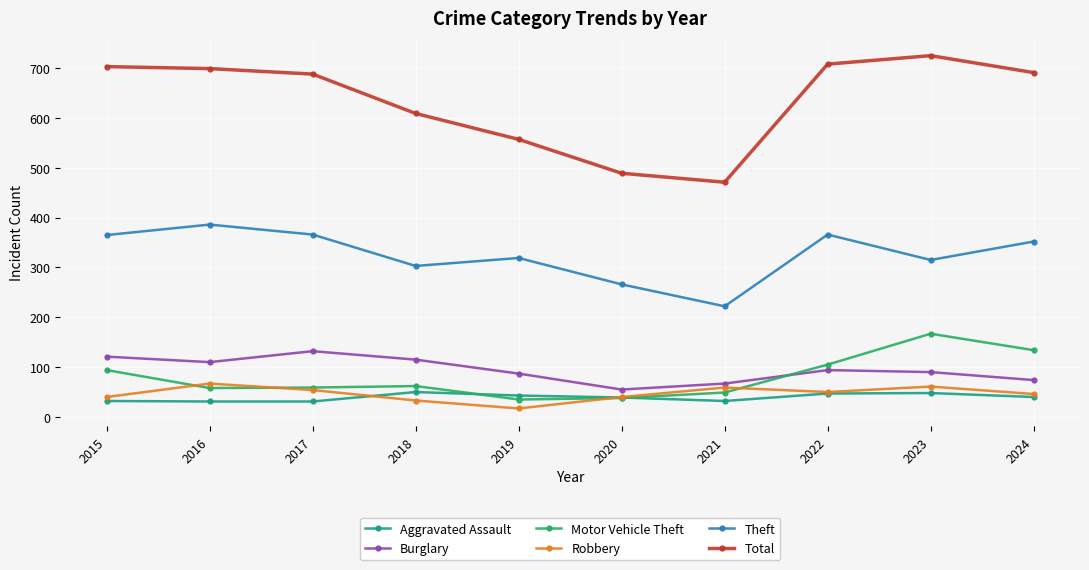

What is the value of the Theft point at the 5th from the left?

319